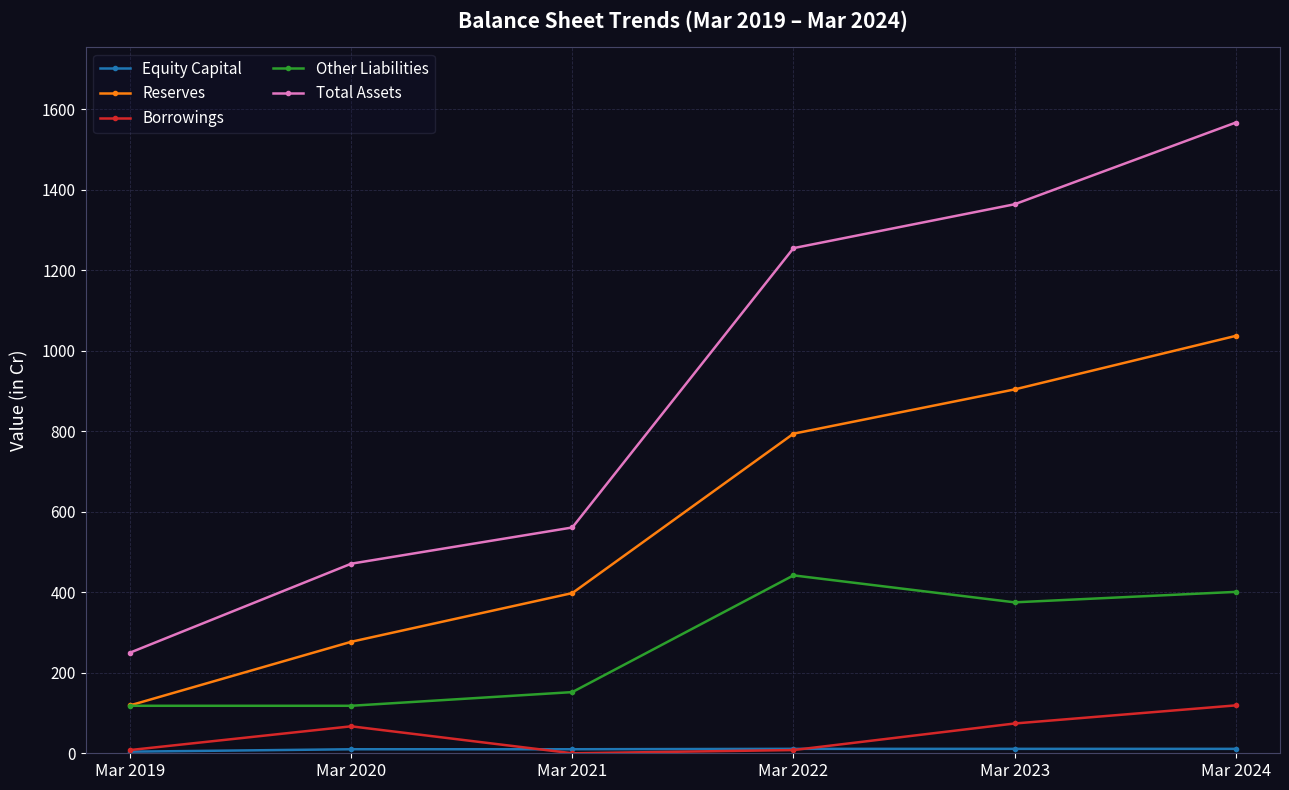

Where is the first local maximum for Borrowings?

Mar 2020